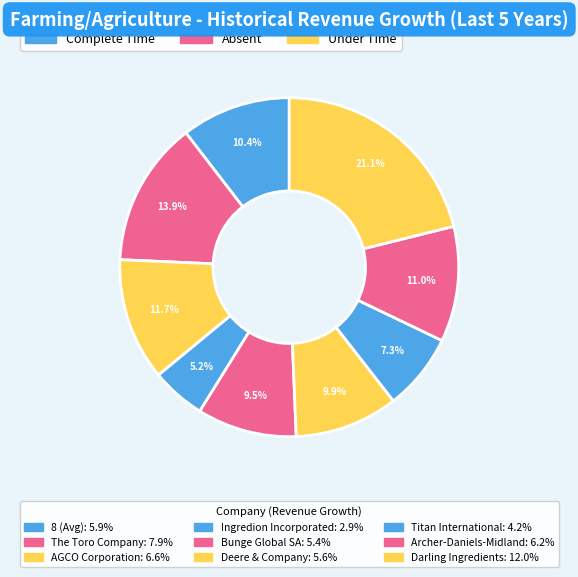

To the nearest percent, what is the average slice percentage?

11%